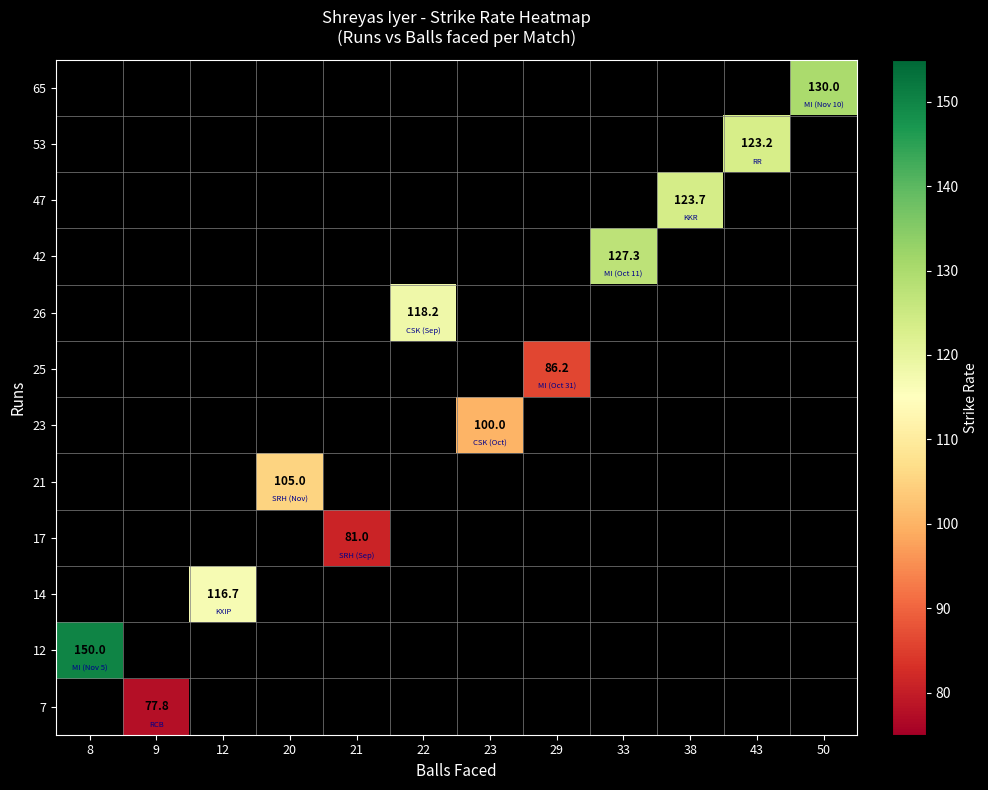

Count the number of data series in this chart.

12